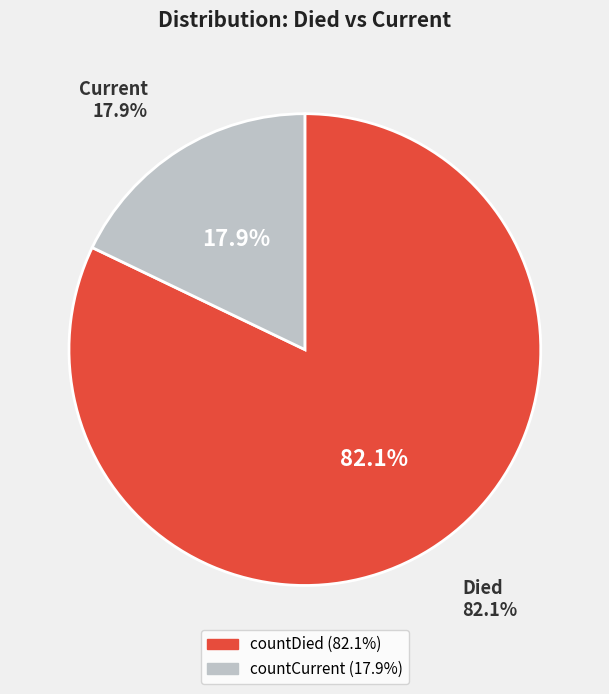

Which slice is the smallest?

countCurrent